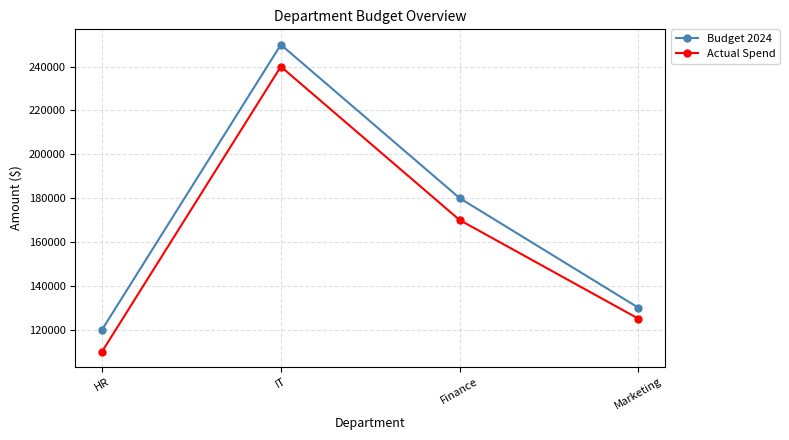

Reading right to left, what are all the values shown in this chart?

Budget 2024: 130000	180000	250000	120000
Actual Spend: 125000	170000	240000	110000